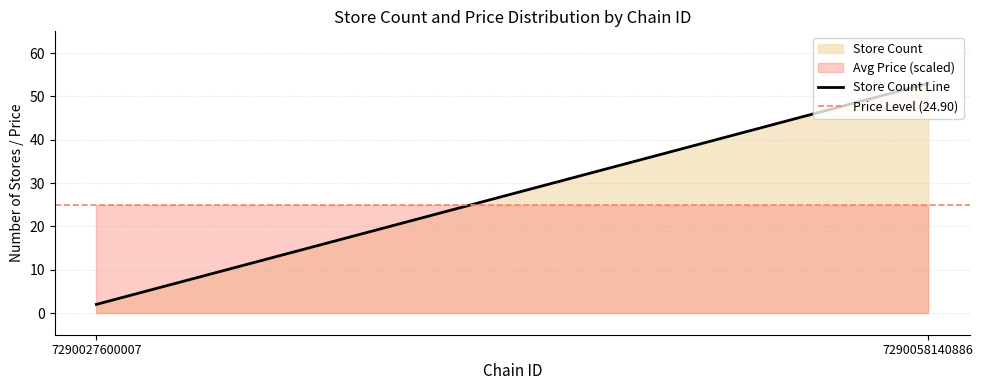

What is the difference between the maximum and minimum values in the Store Count Line series?

51.0